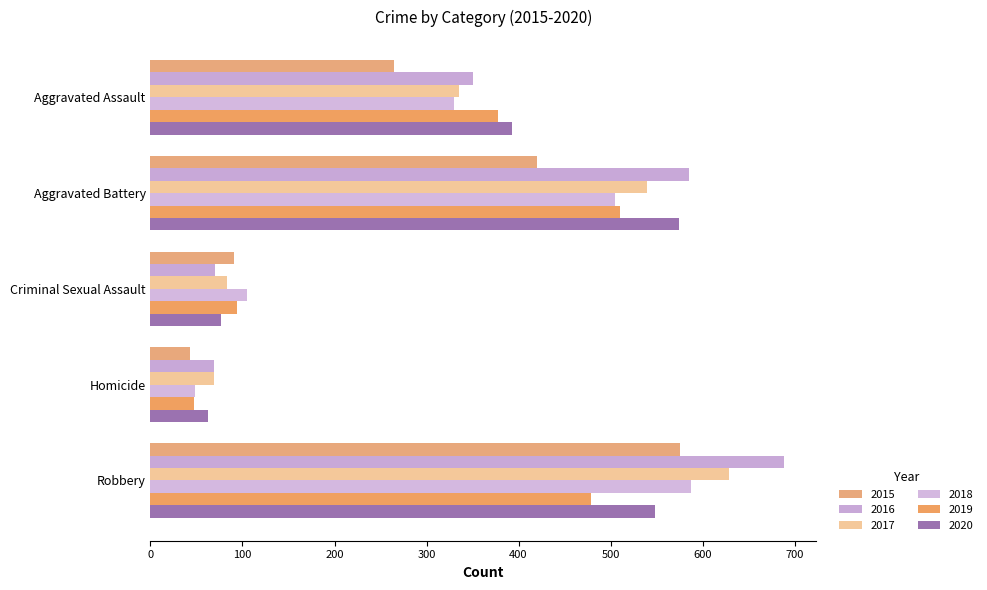

Which category has the highest value in the 2016 series?

Robbery